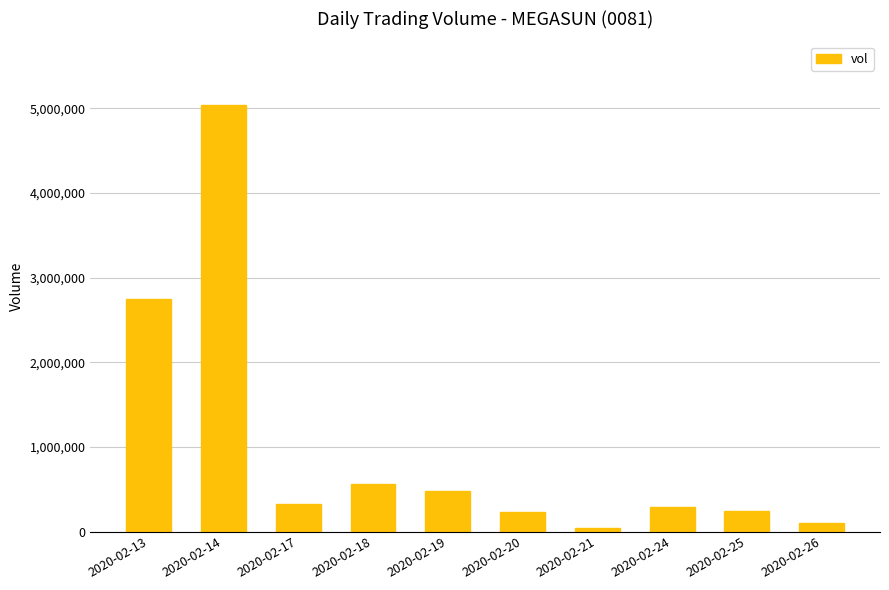

Which category has the lowest value across all series?

2020-02-21